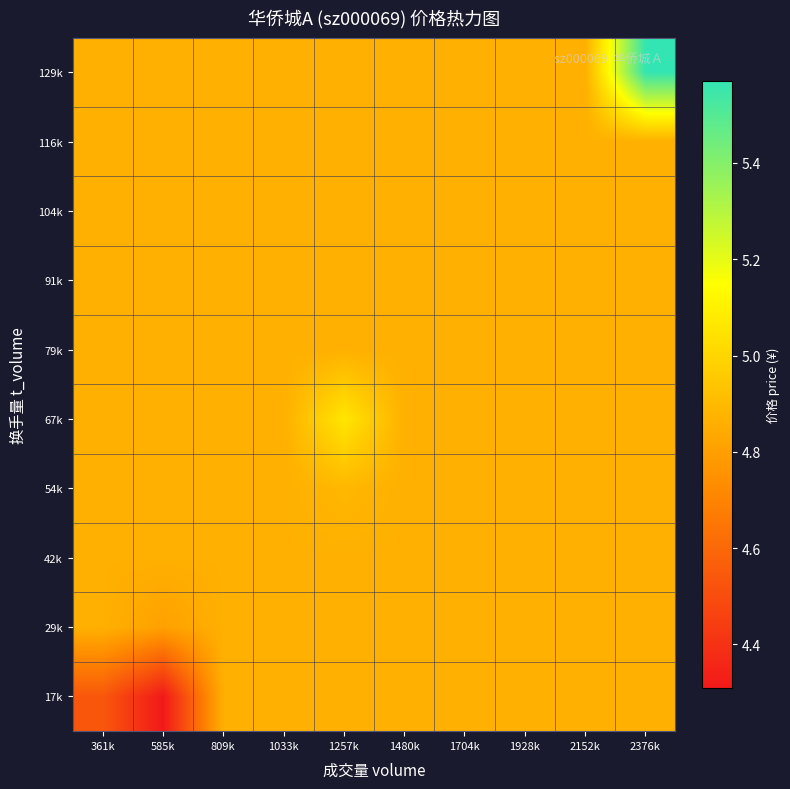

At how many categories does at least one series exceed 5?

2